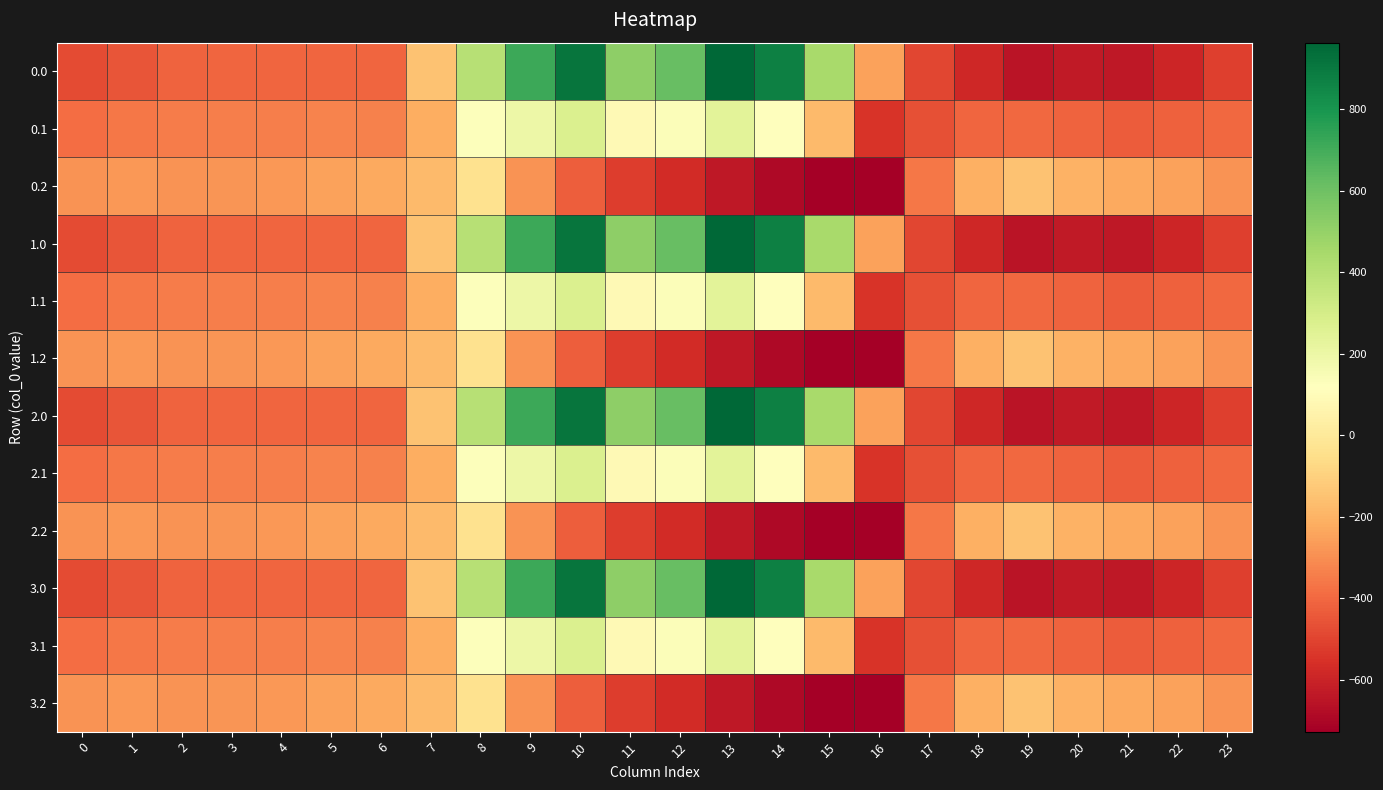

Which has a higher value, 16 or 7?

7